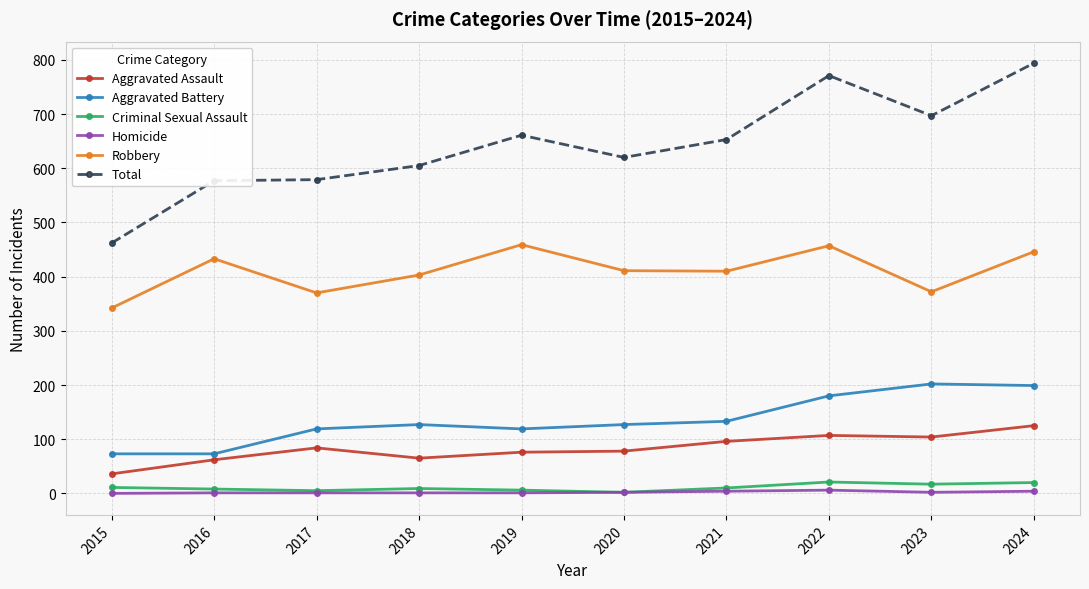

How many values in the Total series are below 653?

5